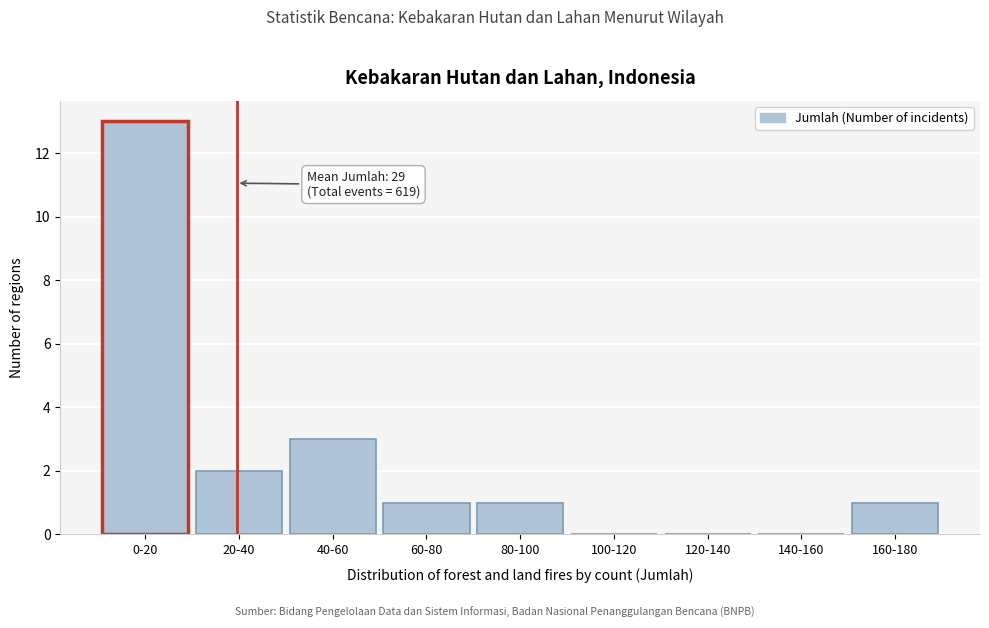

Reading left to right, what are all the values shown in this chart?

0-20=13	20-40=2	40-60=3	60-80=1	80-100=1	100-120=0	120-140=0	140-160=0	160-180=1